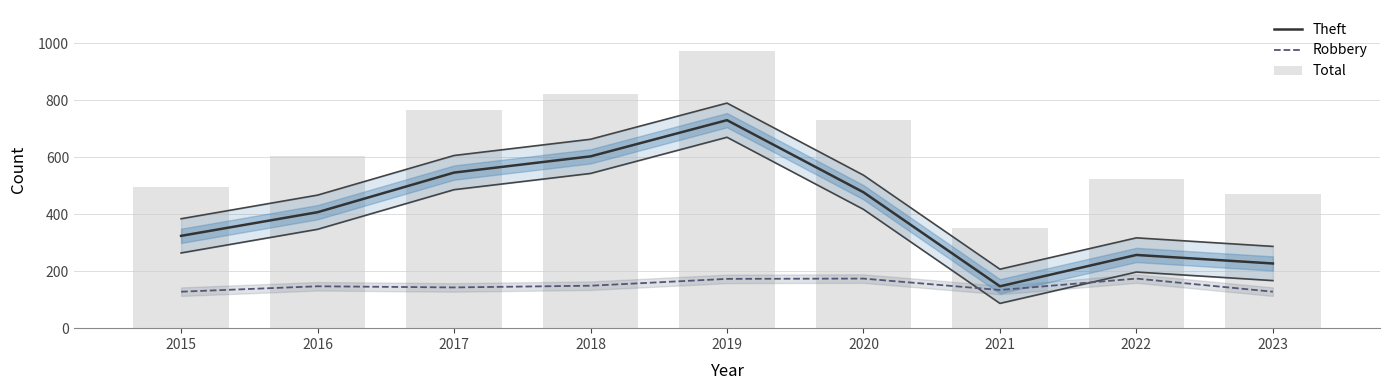

How many data points does each series have?

9